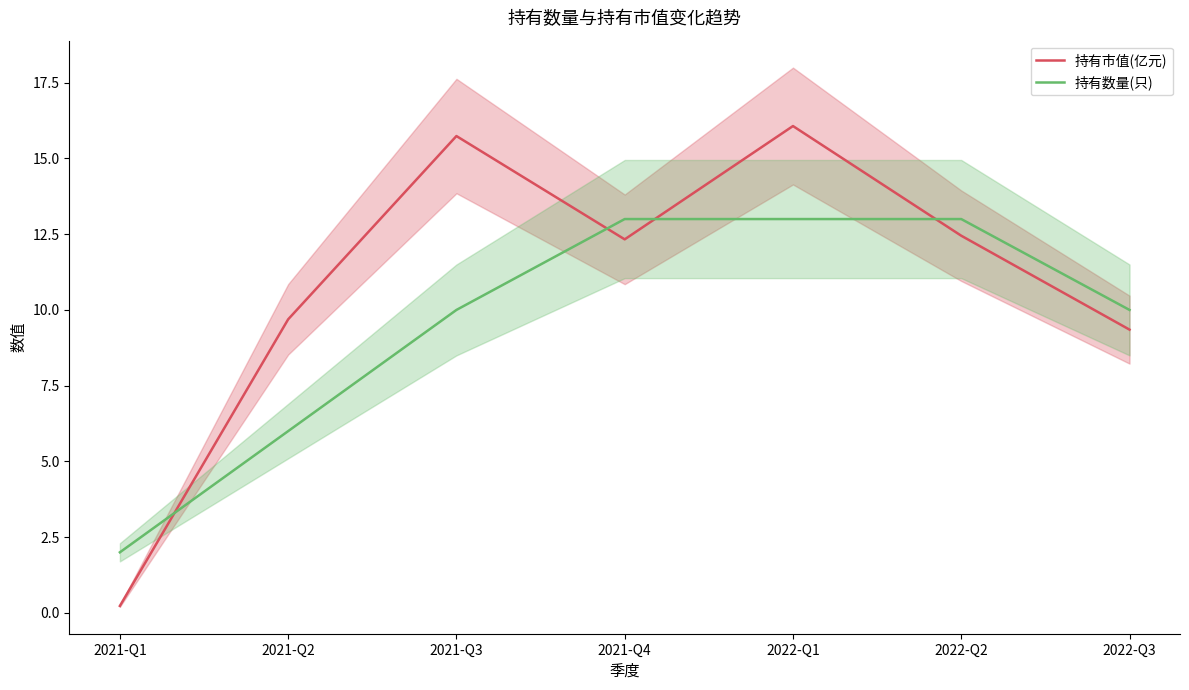

Read the 持有市值(亿元) value at 2021-Q4.

12.3